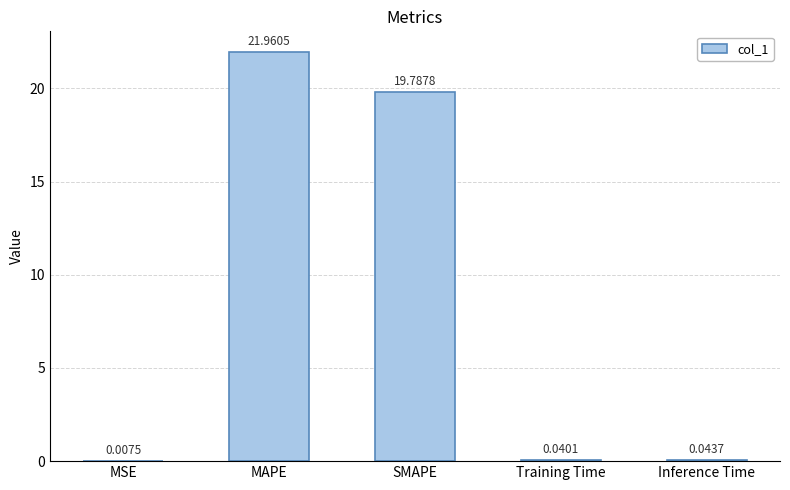

What is the difference between the values at MSE and SMAPE?

19.8